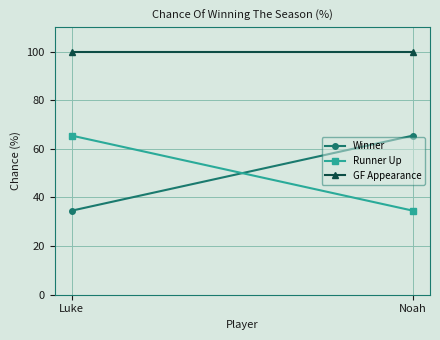

Is it true that GF Appearance equals 100.0 at Noah?

True